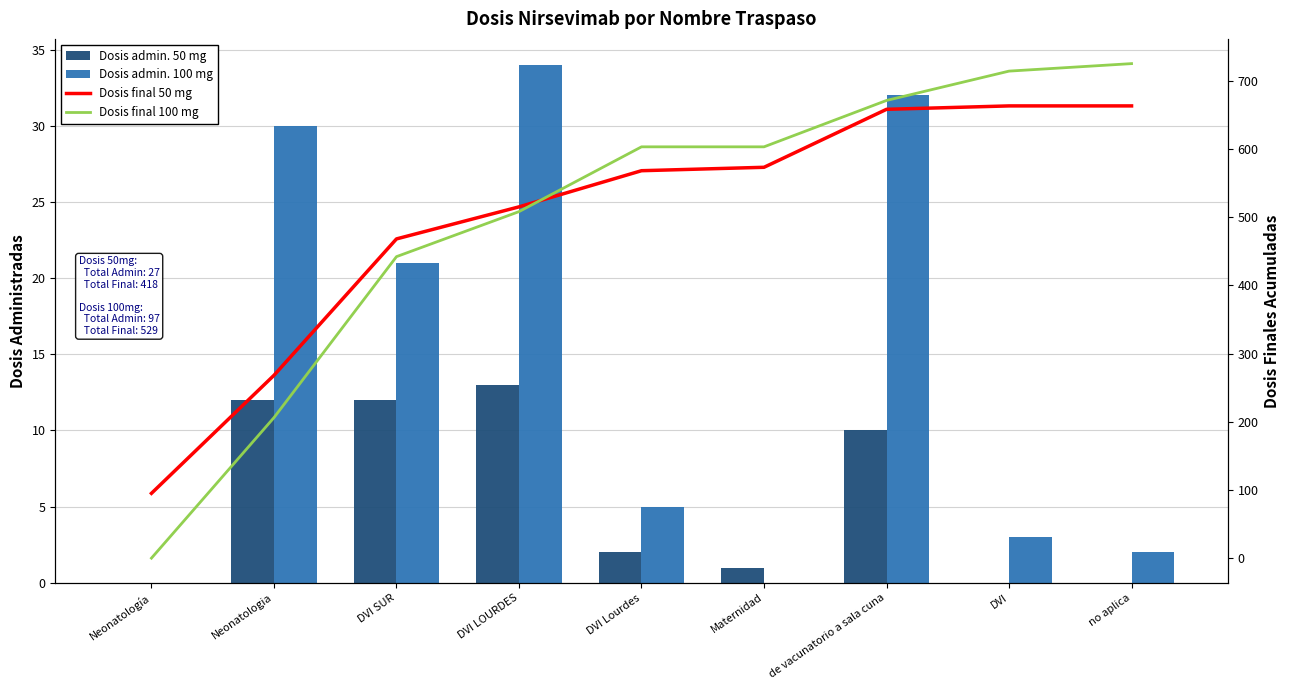

Reading right to left, what are all the values shown in this chart?

Dosis admin. 50 mg: no aplica=0	DVI=0	de vacunatorio a sala cuna=10	Maternidad=1	DVI Lourdes=2	DVI LOURDES=13	DVI SUR=12	Neonatologia=12	Neonatología=0
Dosis admin. 100 mg: no aplica=2	DVI=3	de vacunatorio a sala cuna=32	Maternidad=0	DVI Lourdes=5	DVI LOURDES=34	DVI SUR=21	Neonatologia=30	Neonatología=0
Dosis final 50 mg: no aplica=663	DVI=663	de vacunatorio a sala cuna=658	Maternidad=573	DVI Lourdes=568	DVI LOURDES=515	DVI SUR=468	Neonatologia=268	Neonatología=95
Dosis final 100 mg: no aplica=725	DVI=714	de vacunatorio a sala cuna=671	Maternidad=603	DVI Lourdes=603	DVI LOURDES=508	DVI SUR=442	Neonatologia=206	Neonatología=0